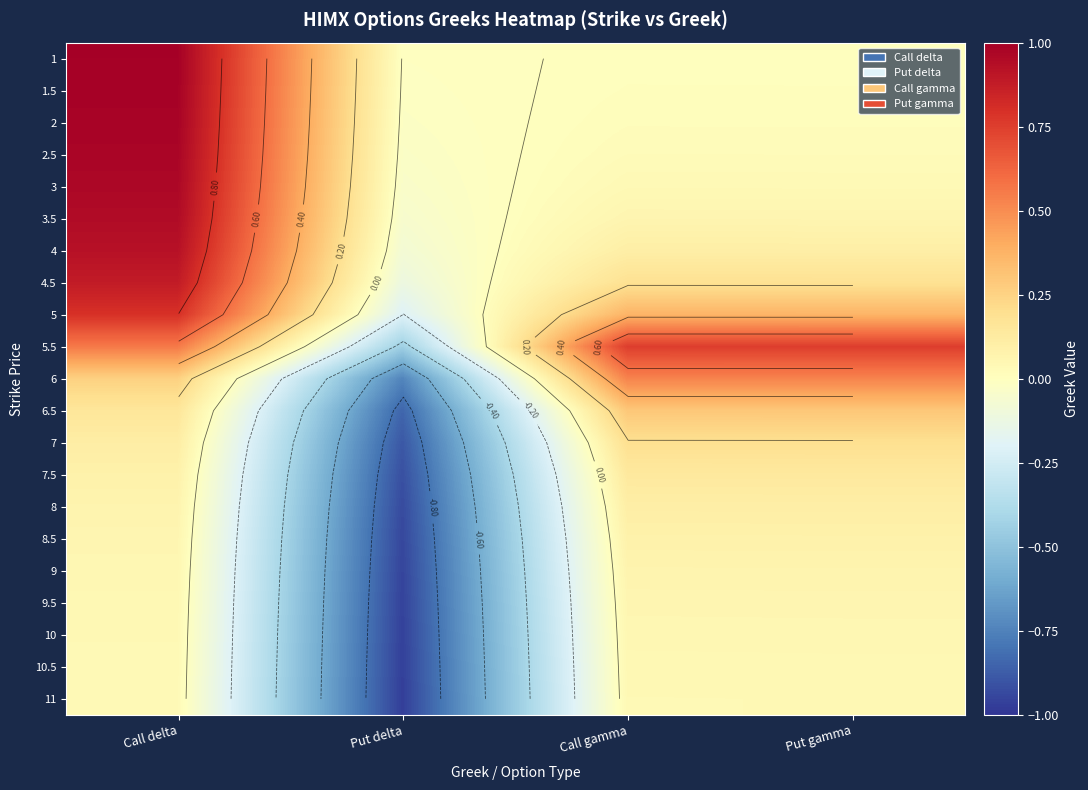

What is the difference between the 10 values at Put delta and Call delta?

1.0